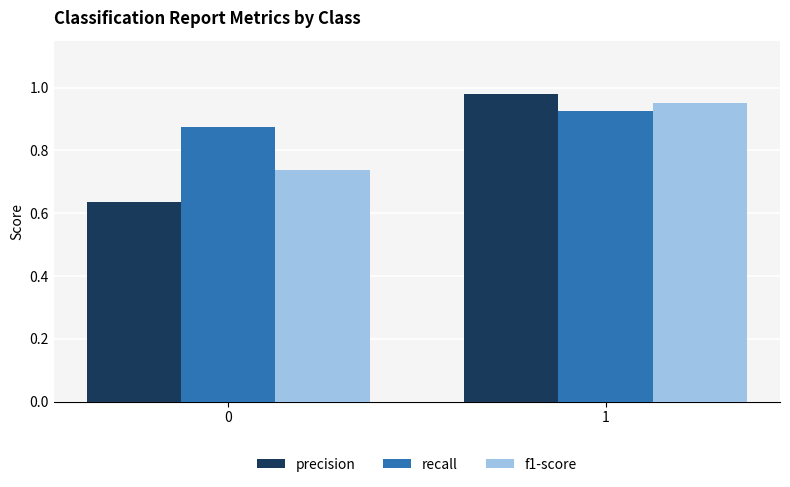

Is it true that precision equals 1.1 at 0?

False